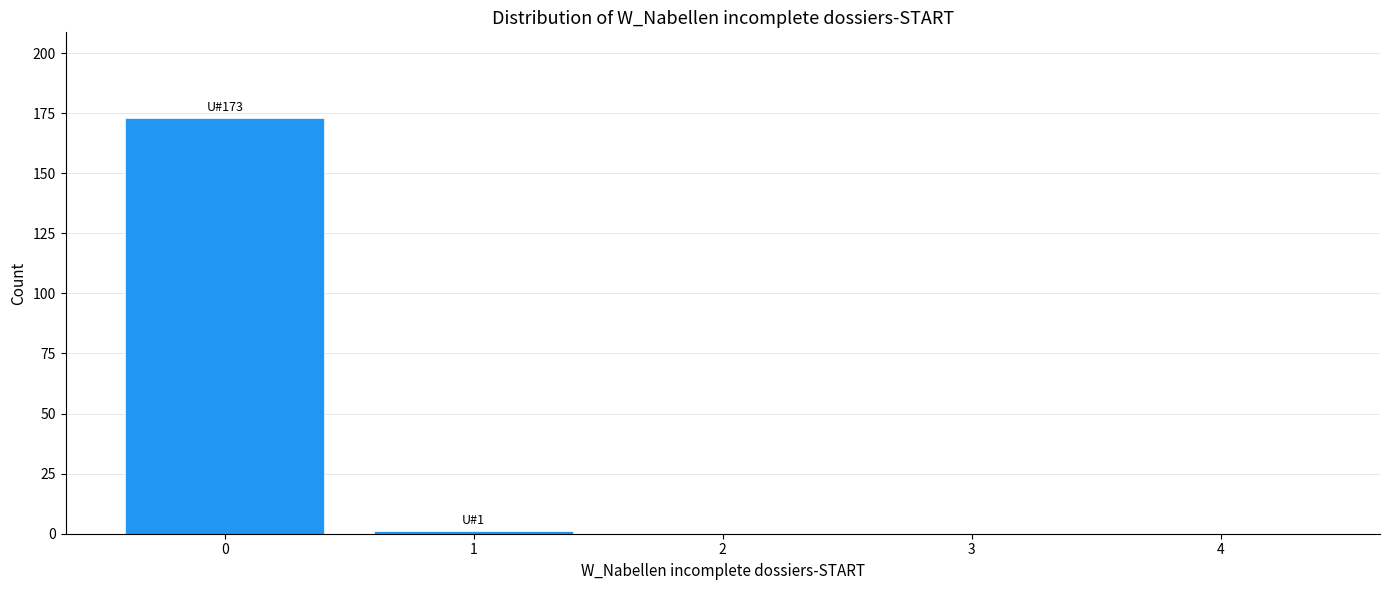

Reading left to right, transcribe all the data shown in this chart.

0=173	1=1	2=0	3=0	4=0